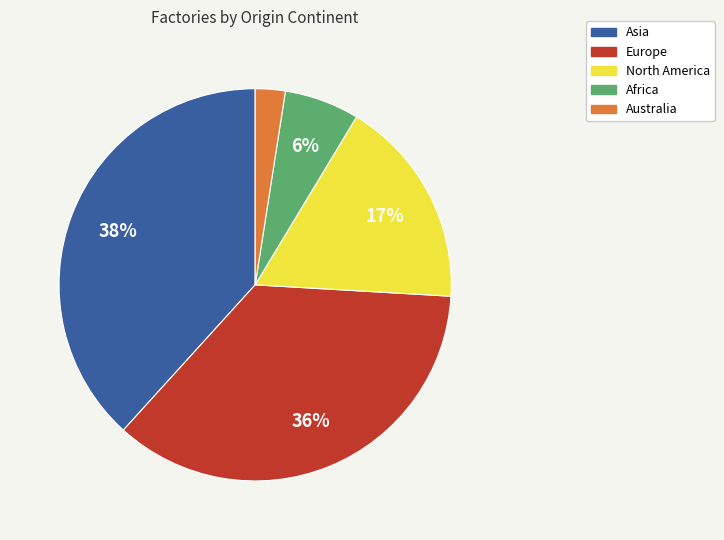

Is there any slice that represents more than half of the pie?

No